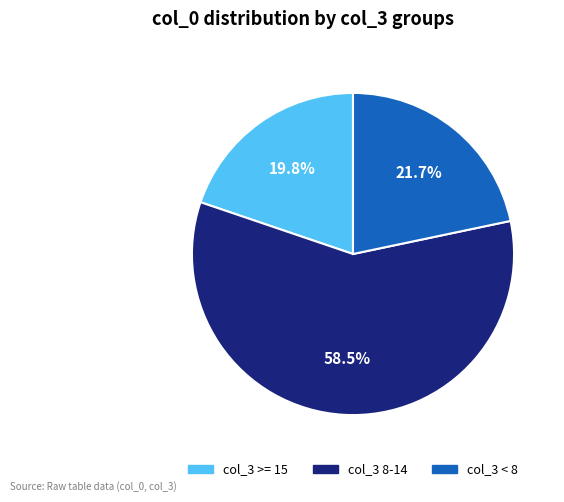

Does any single category account for the majority?

Yes